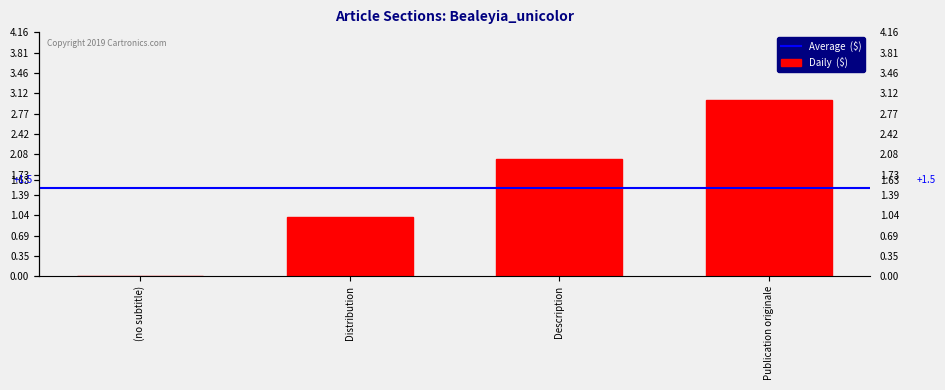

Where does the data first go above 2?

Publication originale